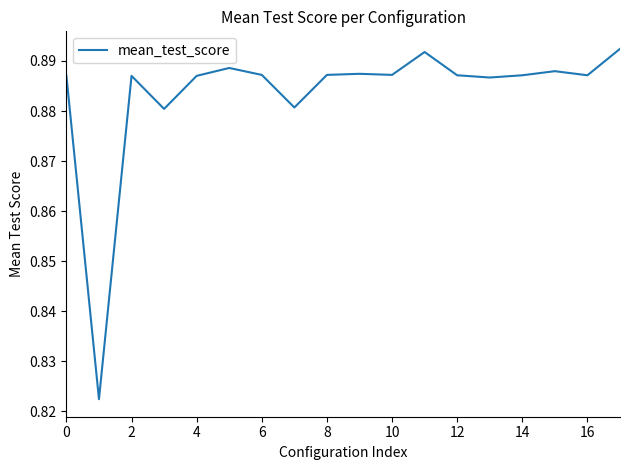

How many points are lower than both their immediate neighbors (excluding endpoints)?

6